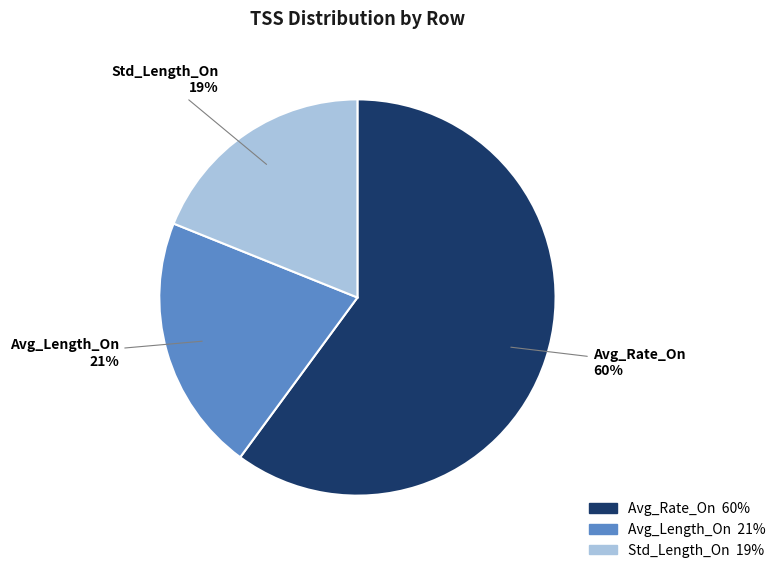

Rank the categories by value from highest to lowest.

Avg_Rate_On, Avg_Length_On, Std_Length_On